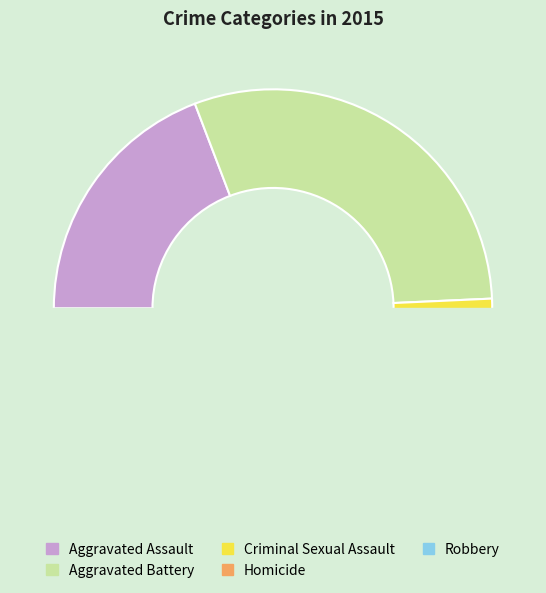

Which has a higher value, Homicide or Aggravated Battery?

Aggravated Battery